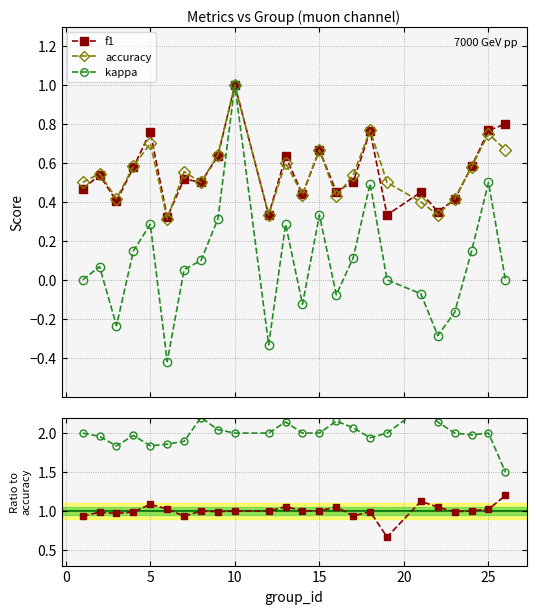

What is the minimum value for accuracy?

0.3